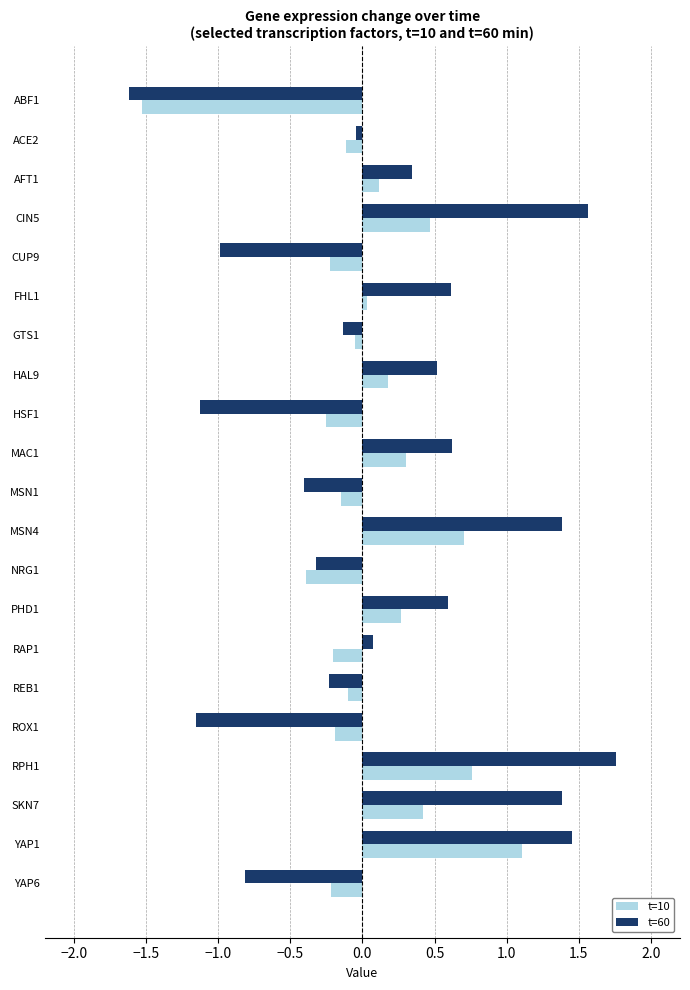

Which category has the lowest value in the t=60 series?

ABF1